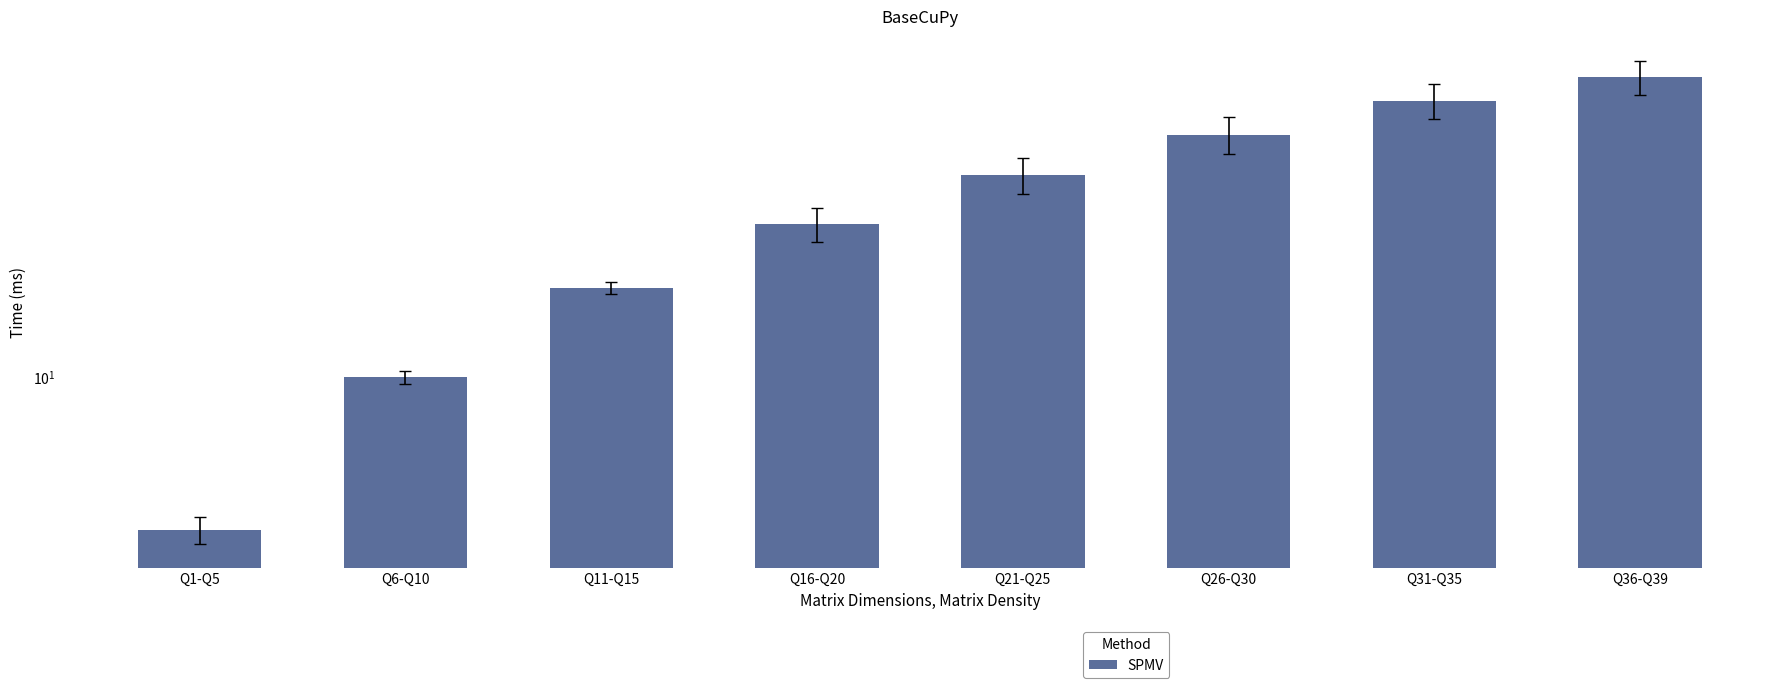

Reading right to left, transcribe all the data shown in this chart.

39	35	30	25	20	15	10	5